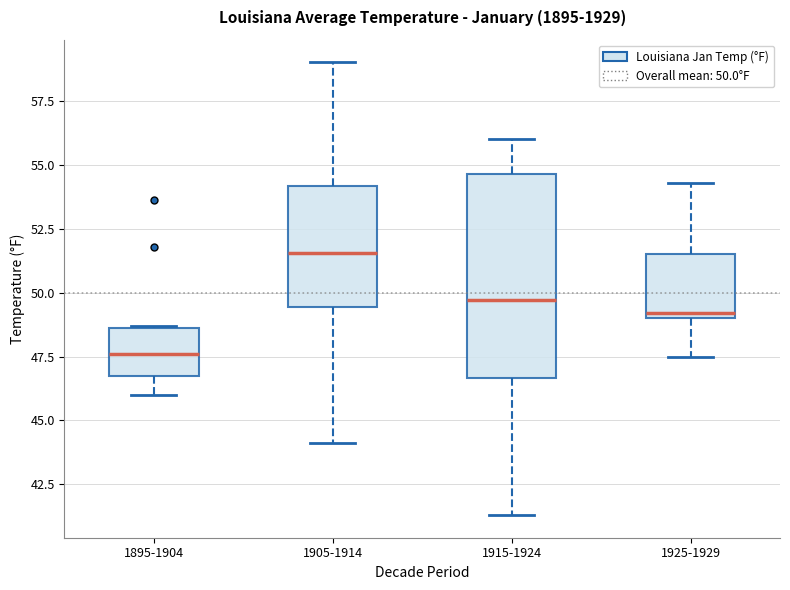

Which box's median line is the lowest?

1895-1904